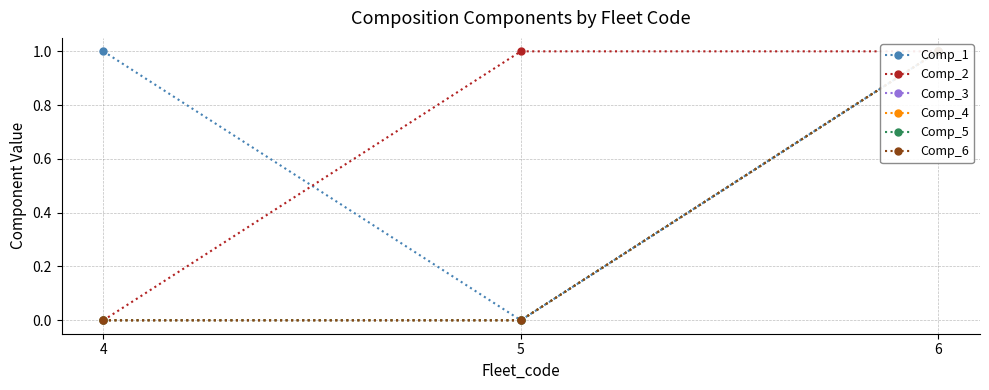

What are all the series names shown in the legend?

Comp_1, Comp_2, Comp_3, Comp_4, Comp_5, Comp_6